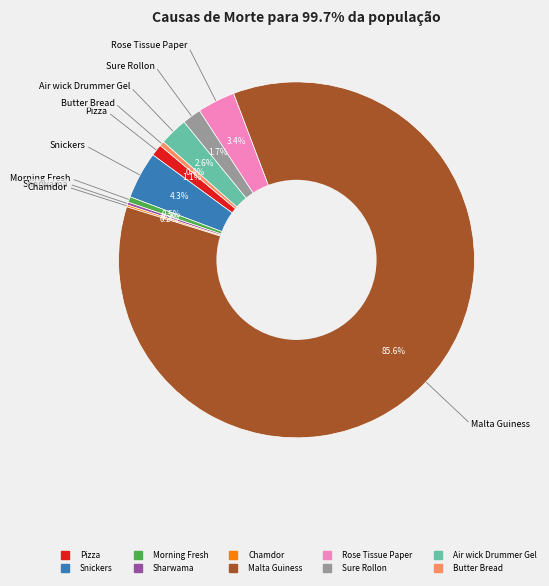

What portion of the pie excludes Morning Fresh?

99.5%